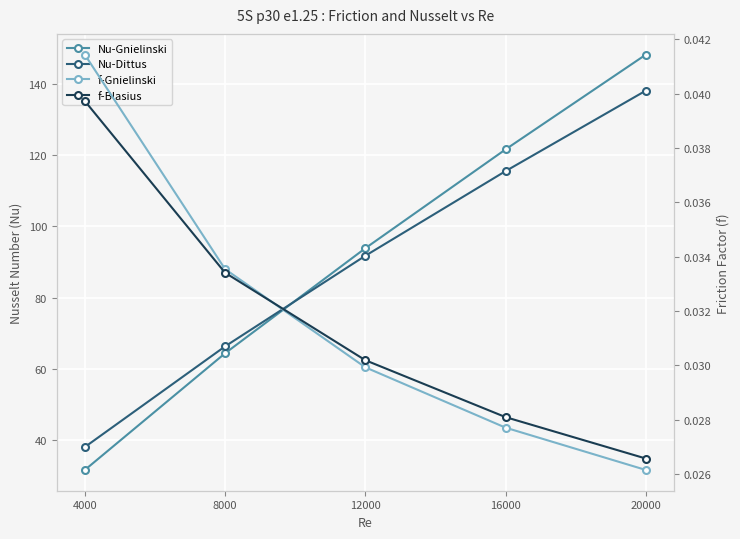

Is this an area chart (filled region under the line)?

No